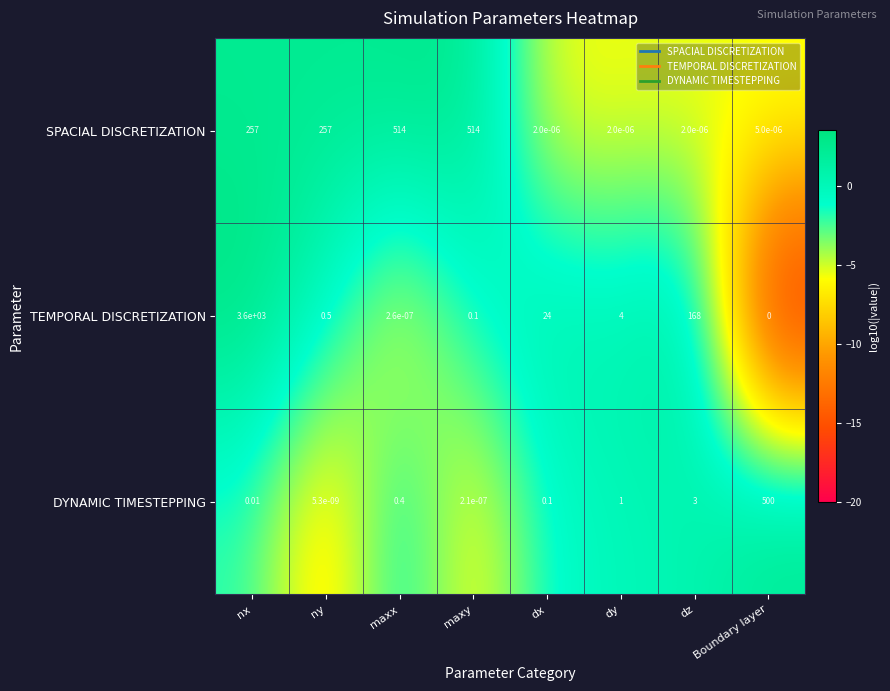

Between nx and Boundary layer, which series saw the biggest shift?

TEMPORAL DISCRETIZATION